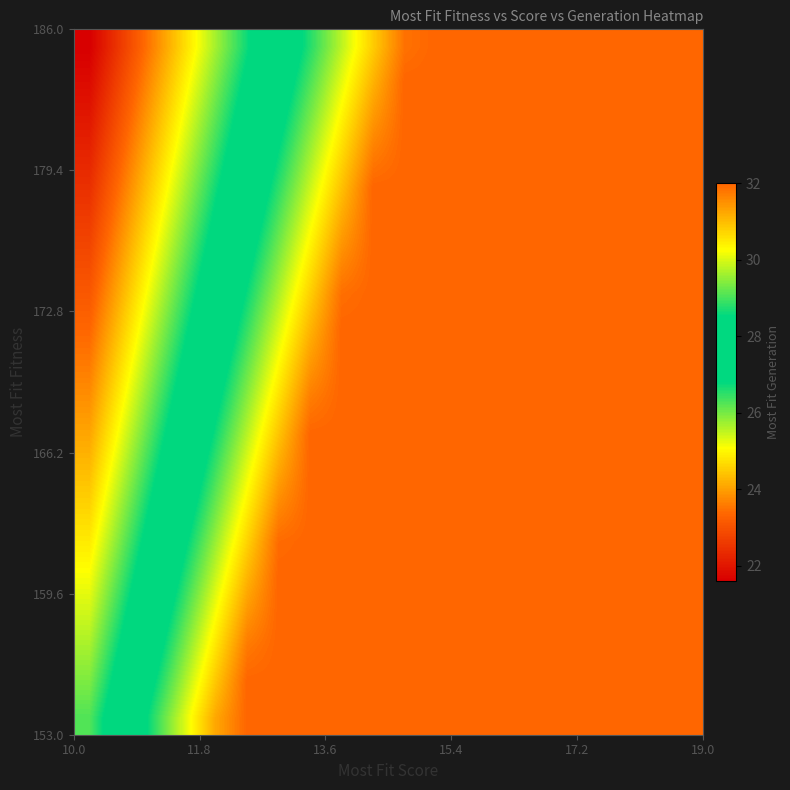

At which category is the sum across all series the highest?

11